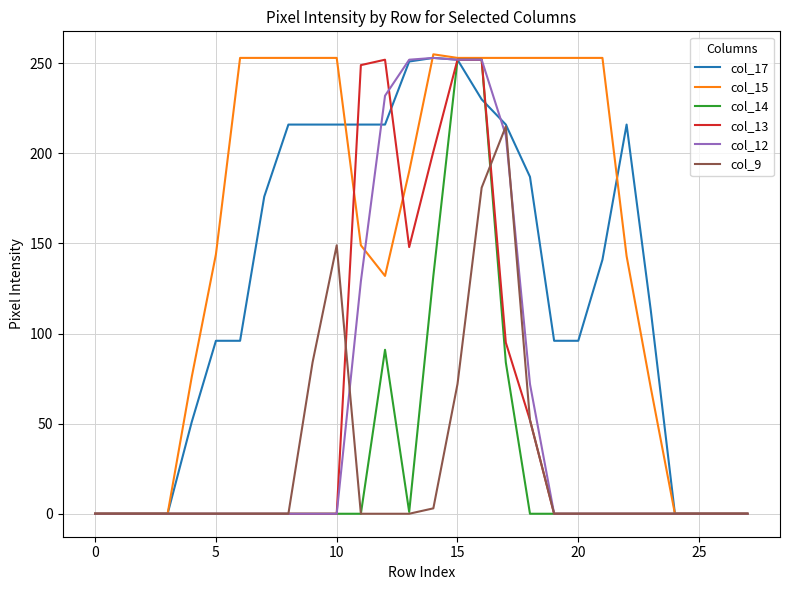

What is the maximum value for col_13?

252